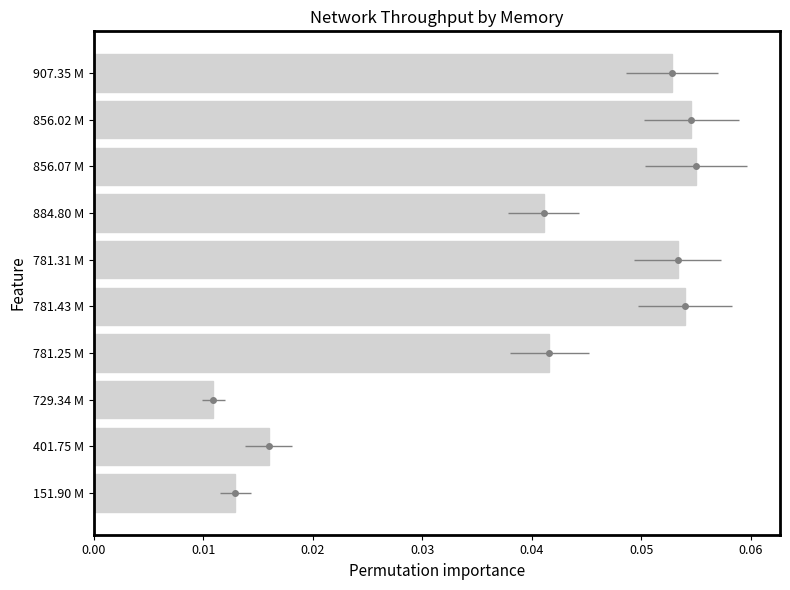

The chart shows a value of 0.0 at 781.25 M. True or false?

False